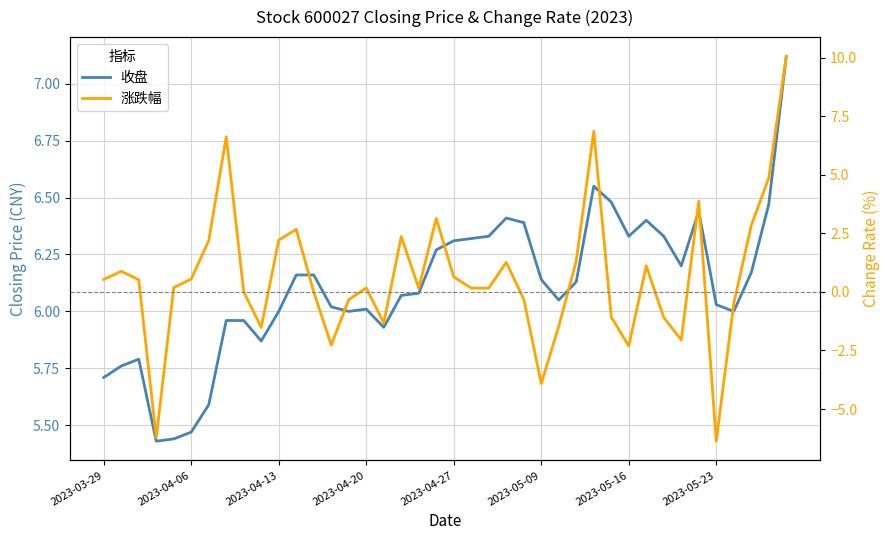

True or false: 收盘 has more than 1 points higher than both neighbors.

True